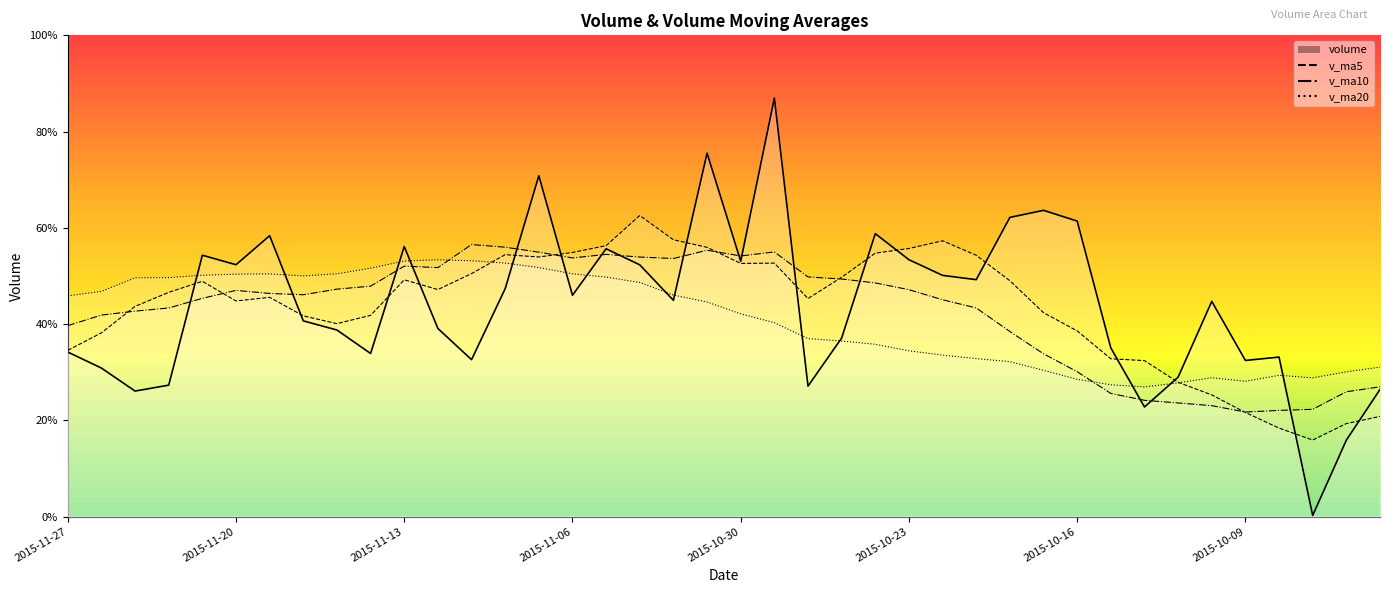

What is the value of the v_ma10 point at the 25th from the left?

537131.5